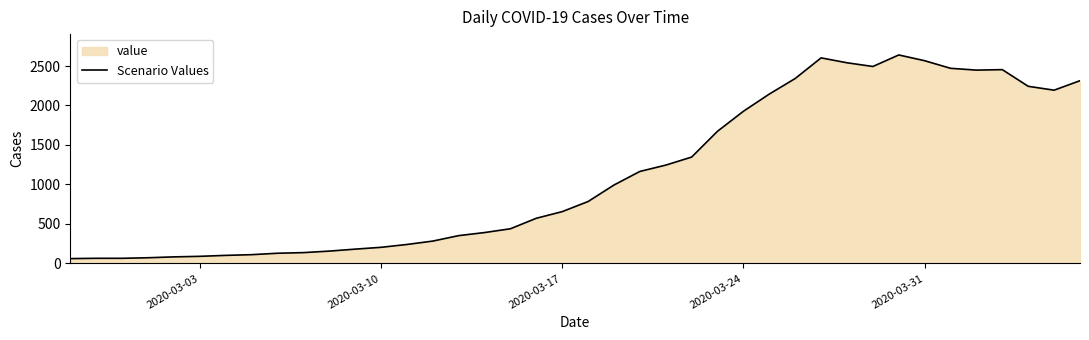

What is the value of the 9th point from the left?

129